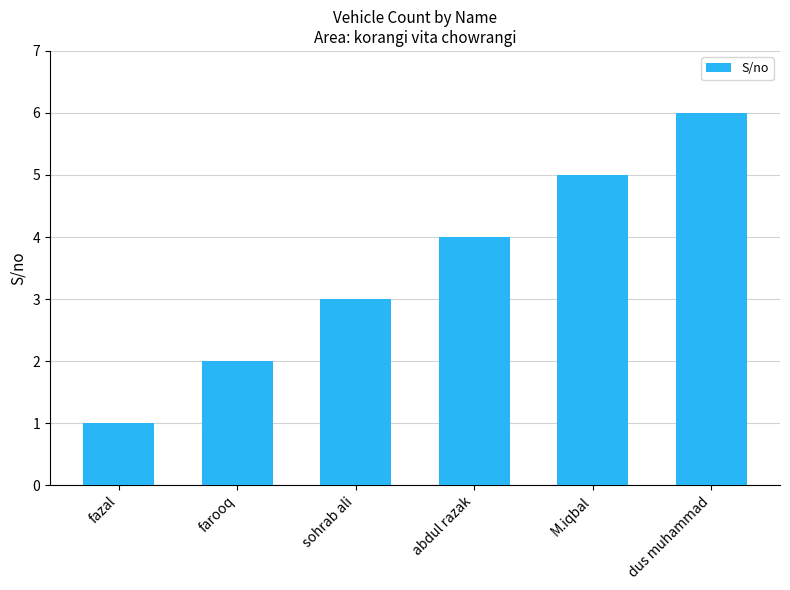

True or false: the data shows 5 at M.iqbal.

True